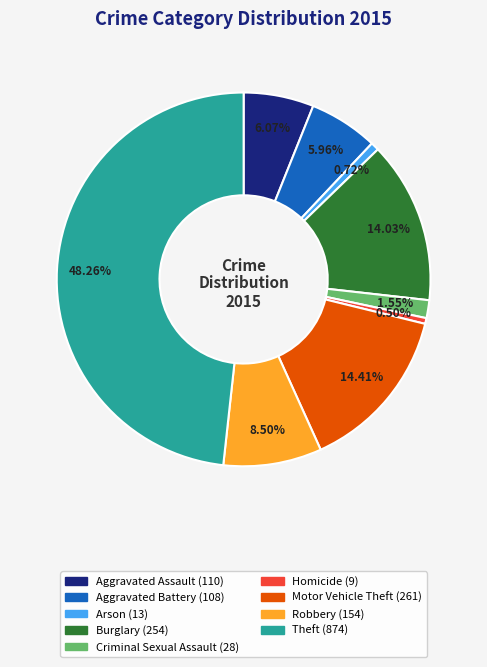

Approximately how many times larger is the value at Theft compared to Aggravated Battery?

8.1